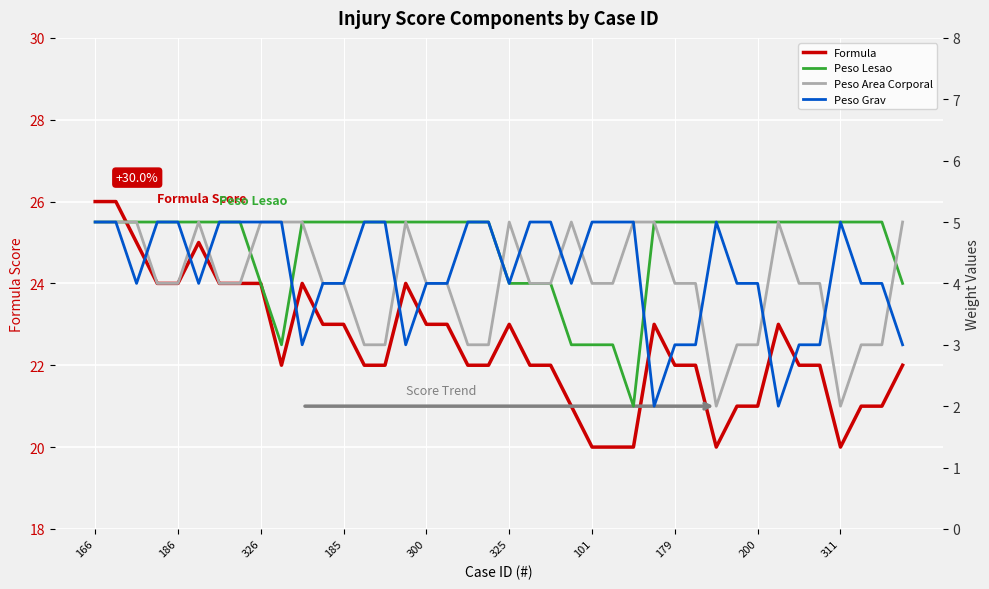

What is the difference between the maximum and minimum values in the Peso Lesao series?

3